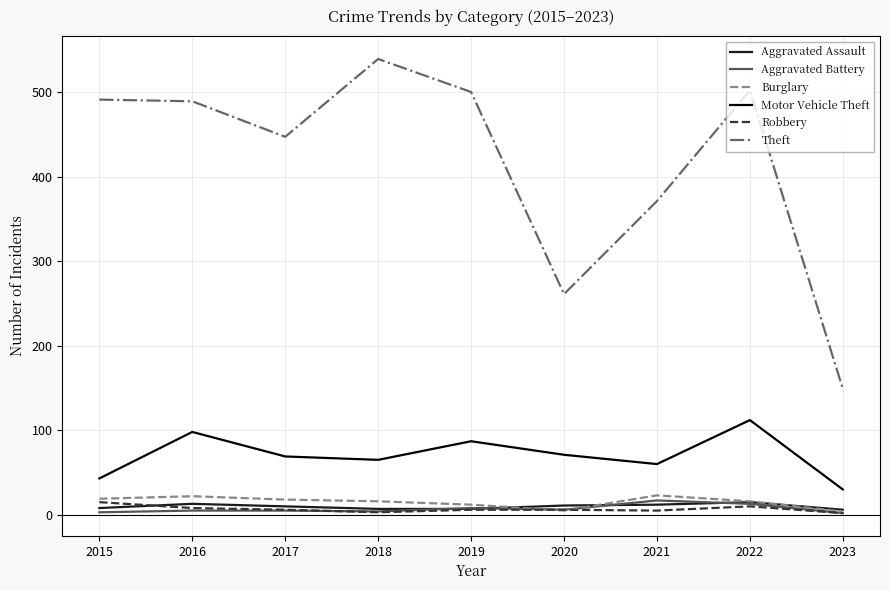

What is the difference between the second highest and minimum values in the Burglary series?

18